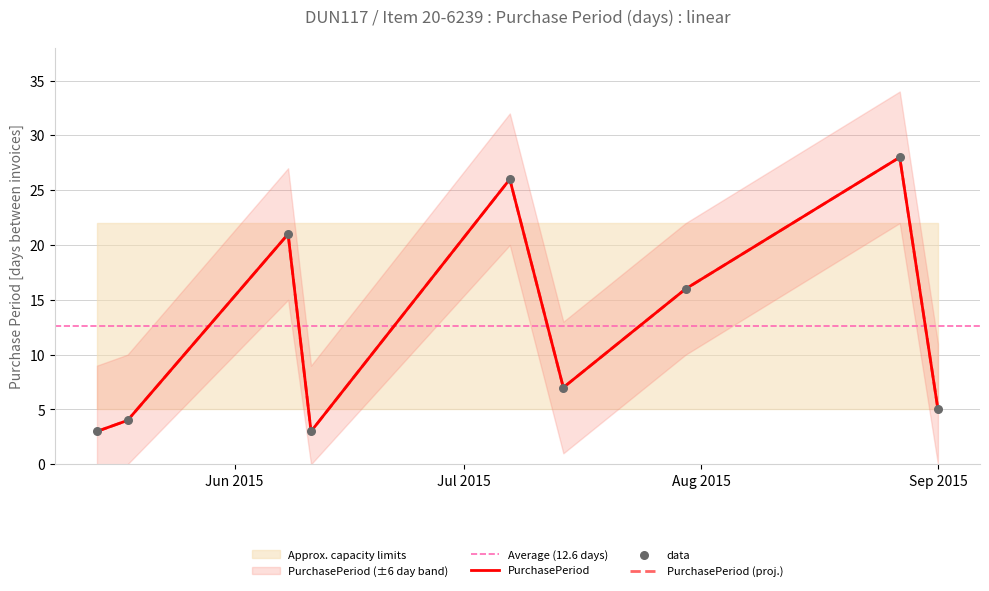

What is the ratio of the value at 2015-06-08 to the value at 2015-07-30?

1.3